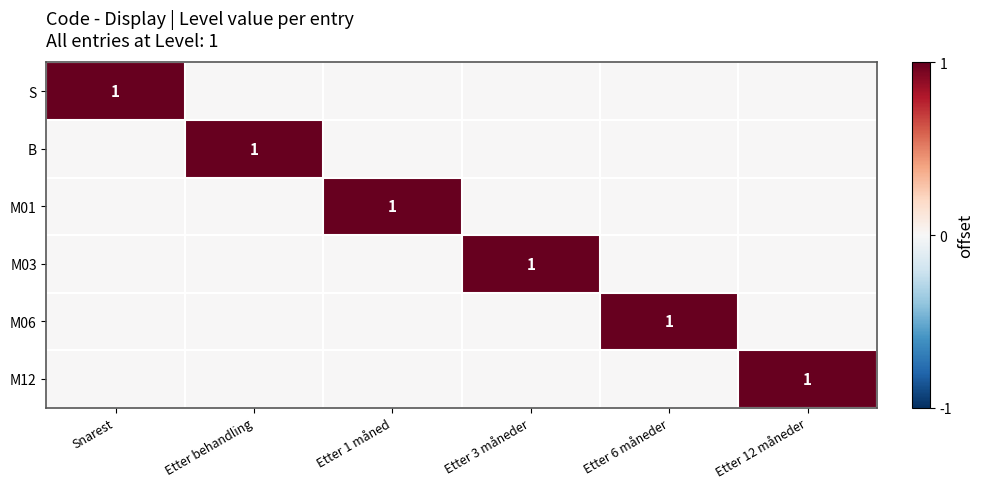

Is it true that M12 equals 2 at Etter 12 måneder?

False